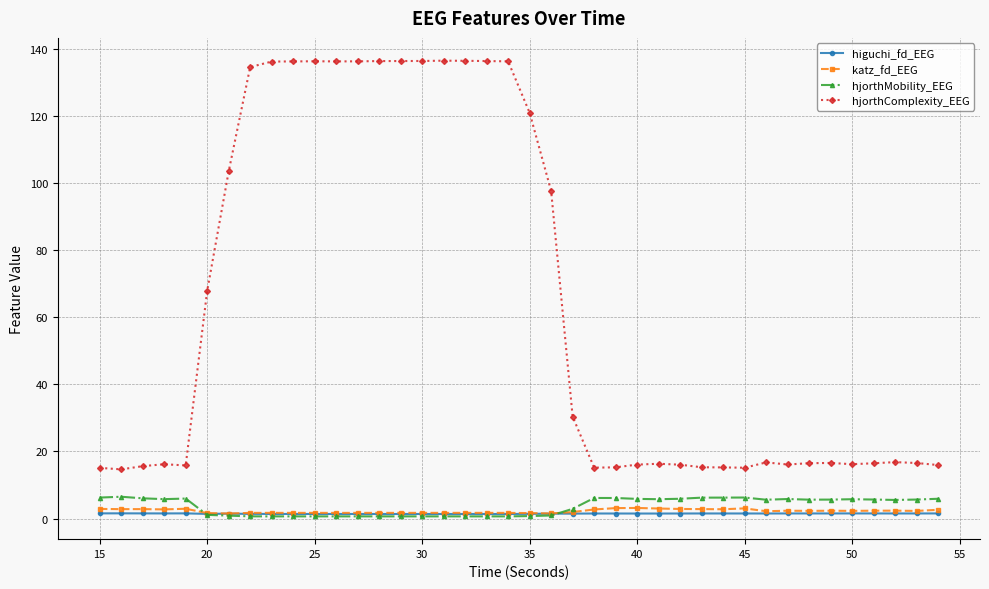

True or false: hjorthComplexity_EEG and hjorthMobility_EEG intersect in this chart.

False